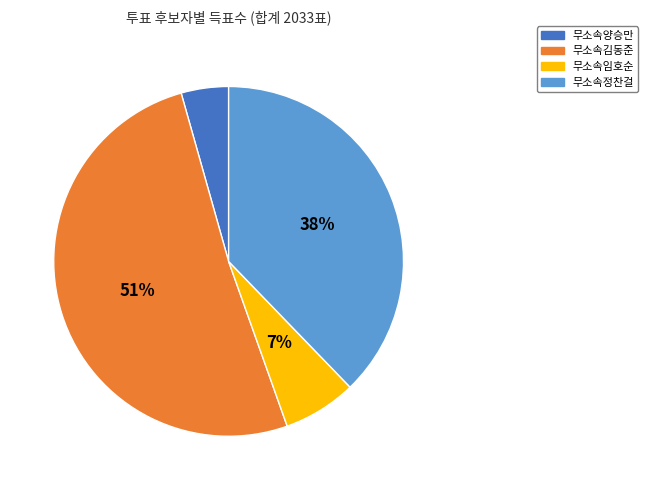

To the nearest percent, what is the combined percentage of 무소속김동준 and 무소속정찬걸?

89%